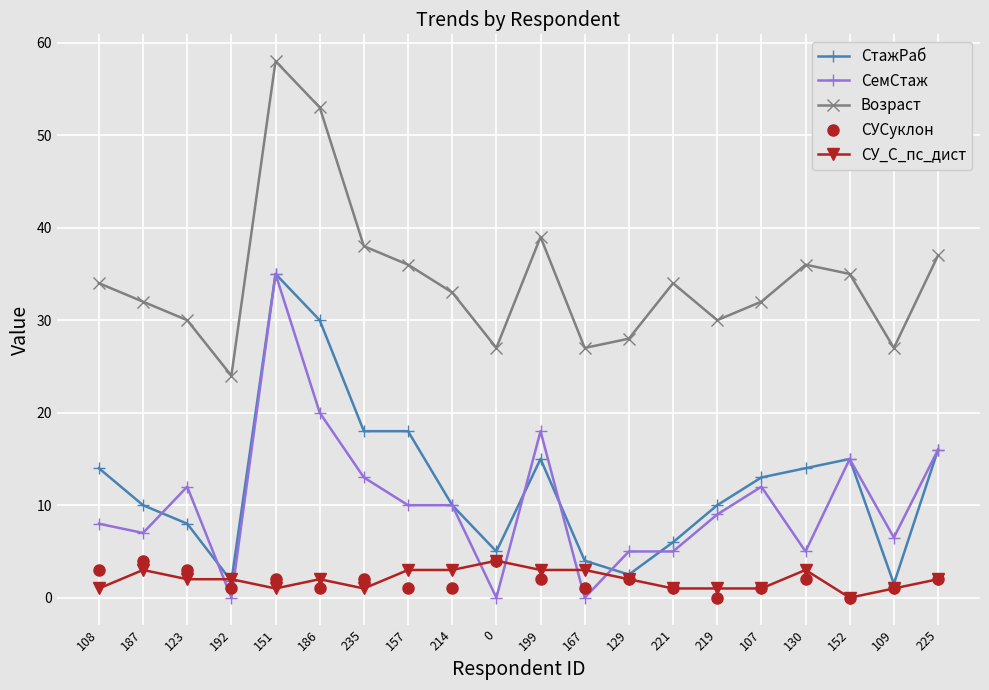

What is the spread (max minus min) of values at 0?

27.0